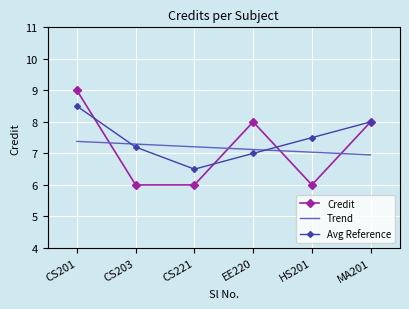

What is the minimum value for Credit?

6.0